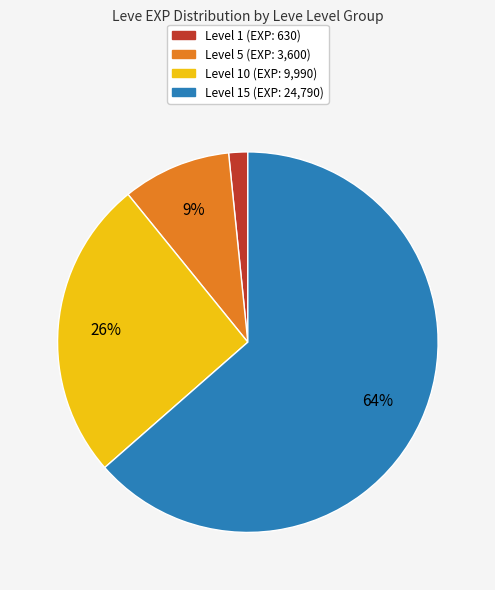

To the nearest percent, what is the average slice percentage?

25%